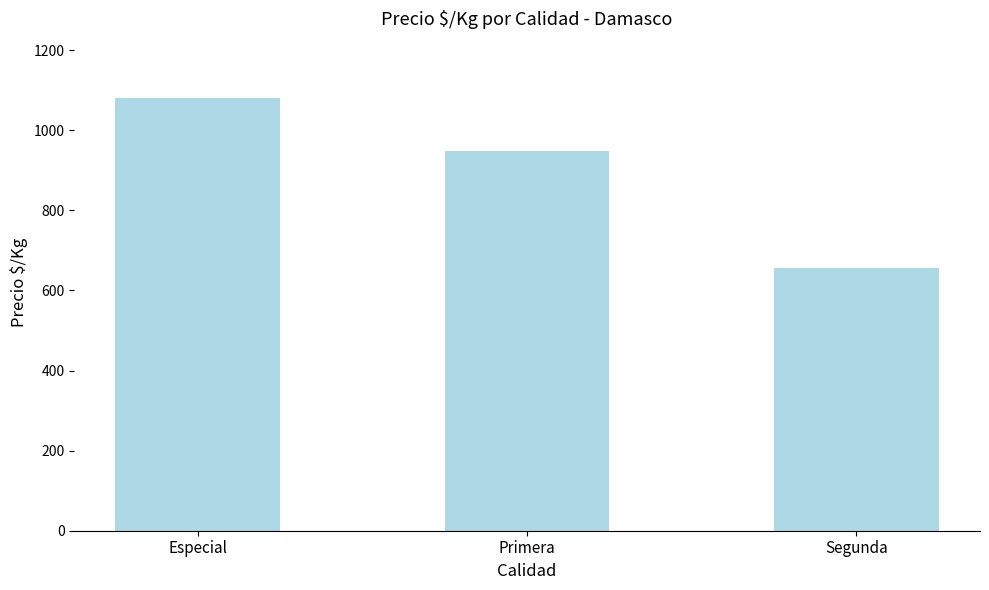

What is the difference between the maximum and minimum values?

423.4